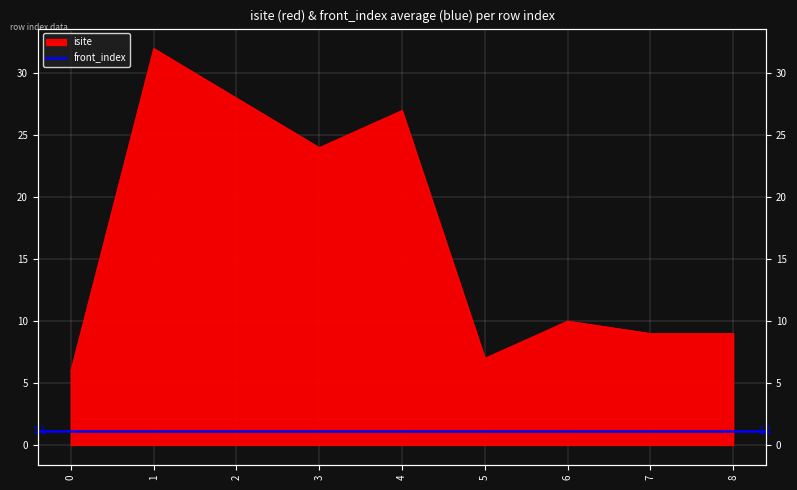

True or false: the data shows 13 at 7.

False